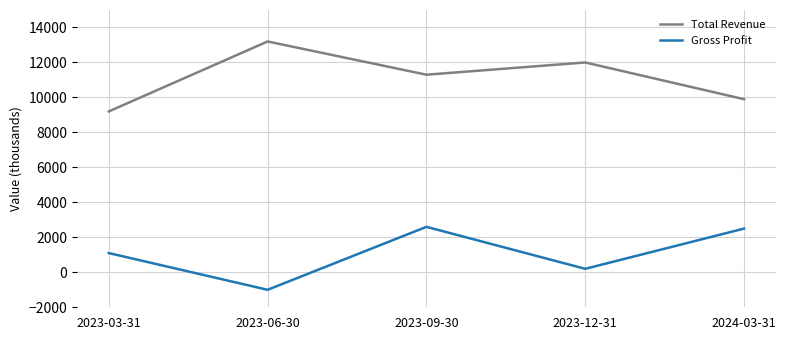

What are all the series names shown in the legend?

Total Revenue, Gross Profit